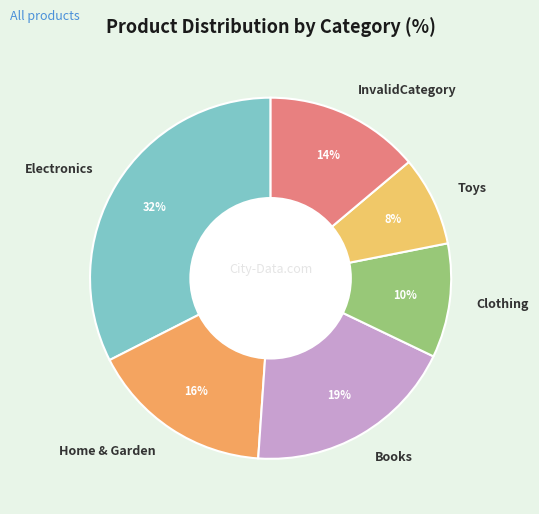

Is the sum of InvalidCategory and Toys greater than half?

No